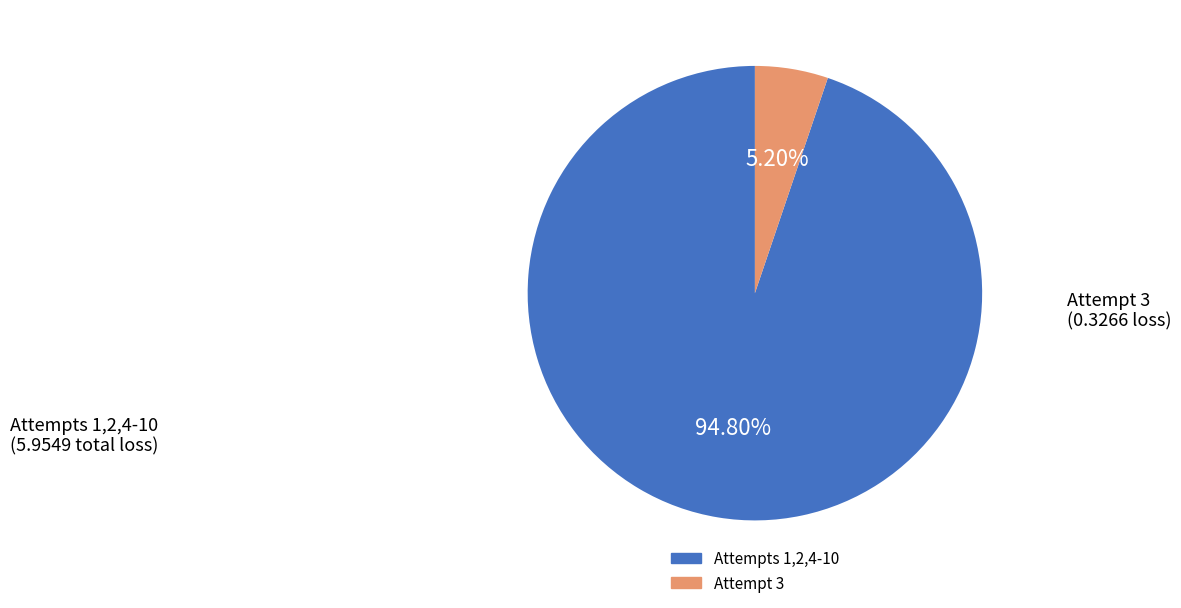

Is there any slice that represents more than half of the pie?

Yes